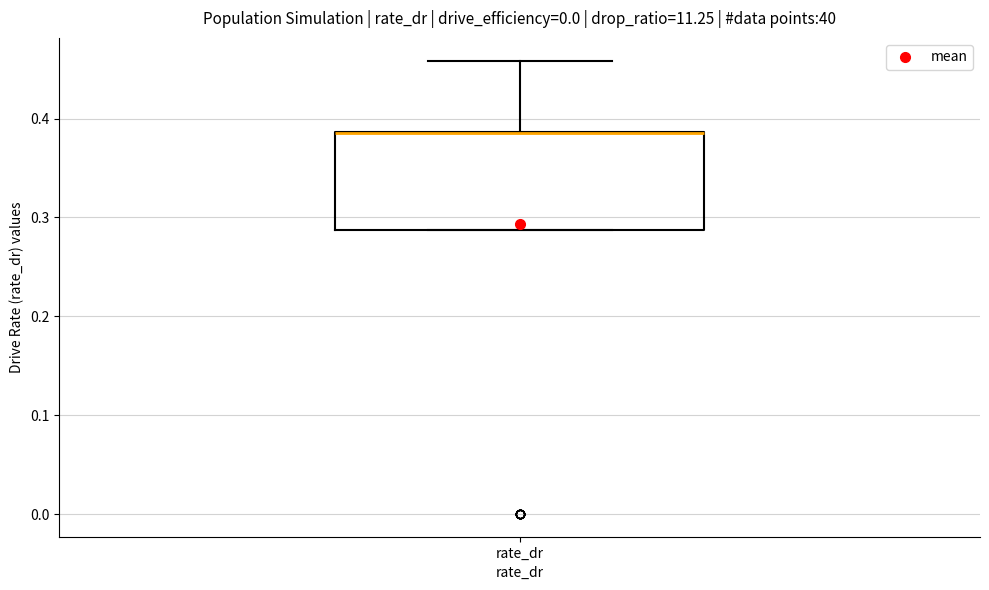

Where is the upper edge of the box for rate_dr on the y-axis? The values are not printed on the chart, so give them approximately, as read against the axis.

0.39